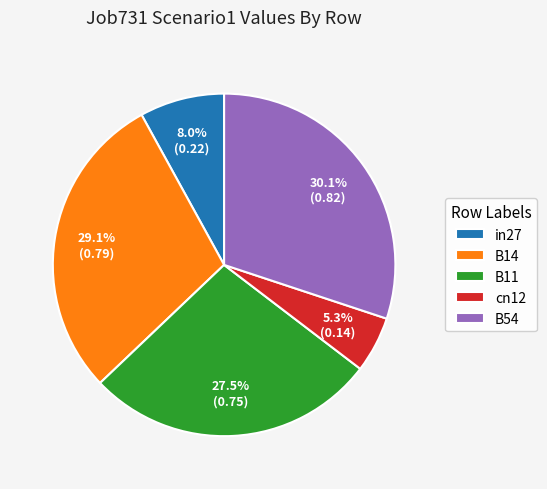

To the nearest percent, what is the combined percentage of B11 and B14?

57%